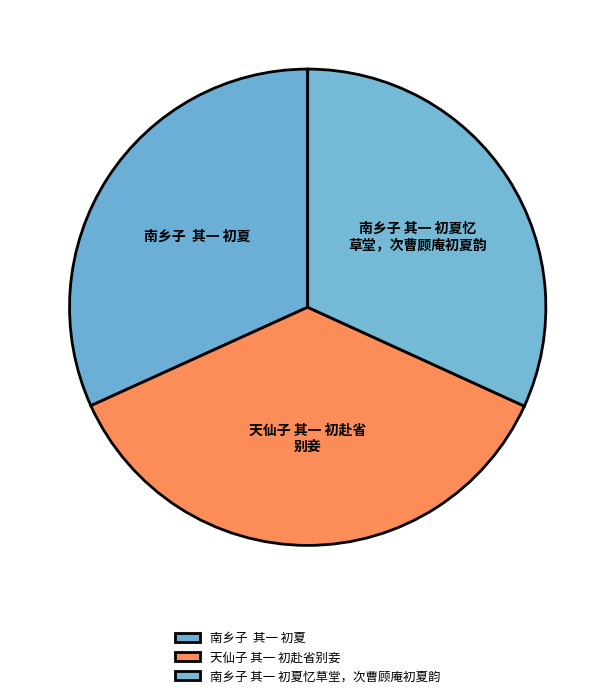

What percentage is NOT represented by 南乡子 其一 初夏忆草堂，次曹顾庵初夏韵?

68.2%